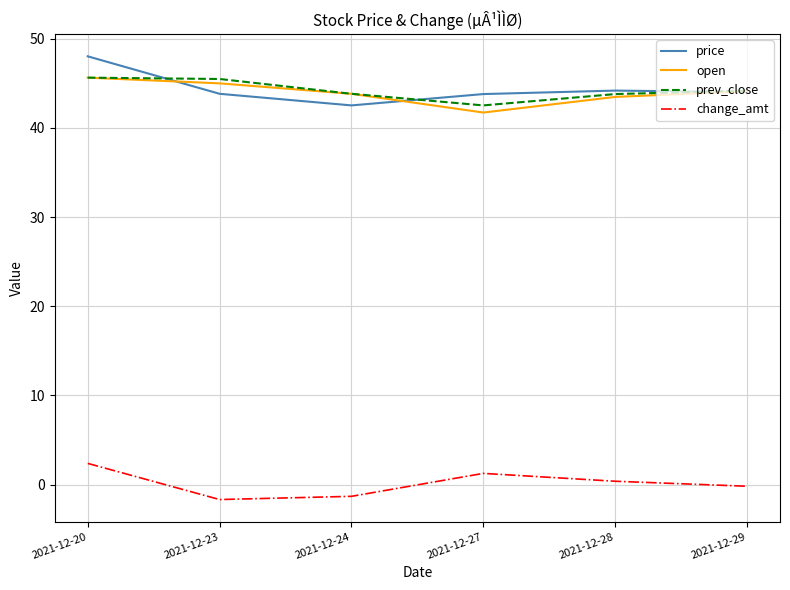

The open series shows 12.3 at 2021-12-20. True or false?

False